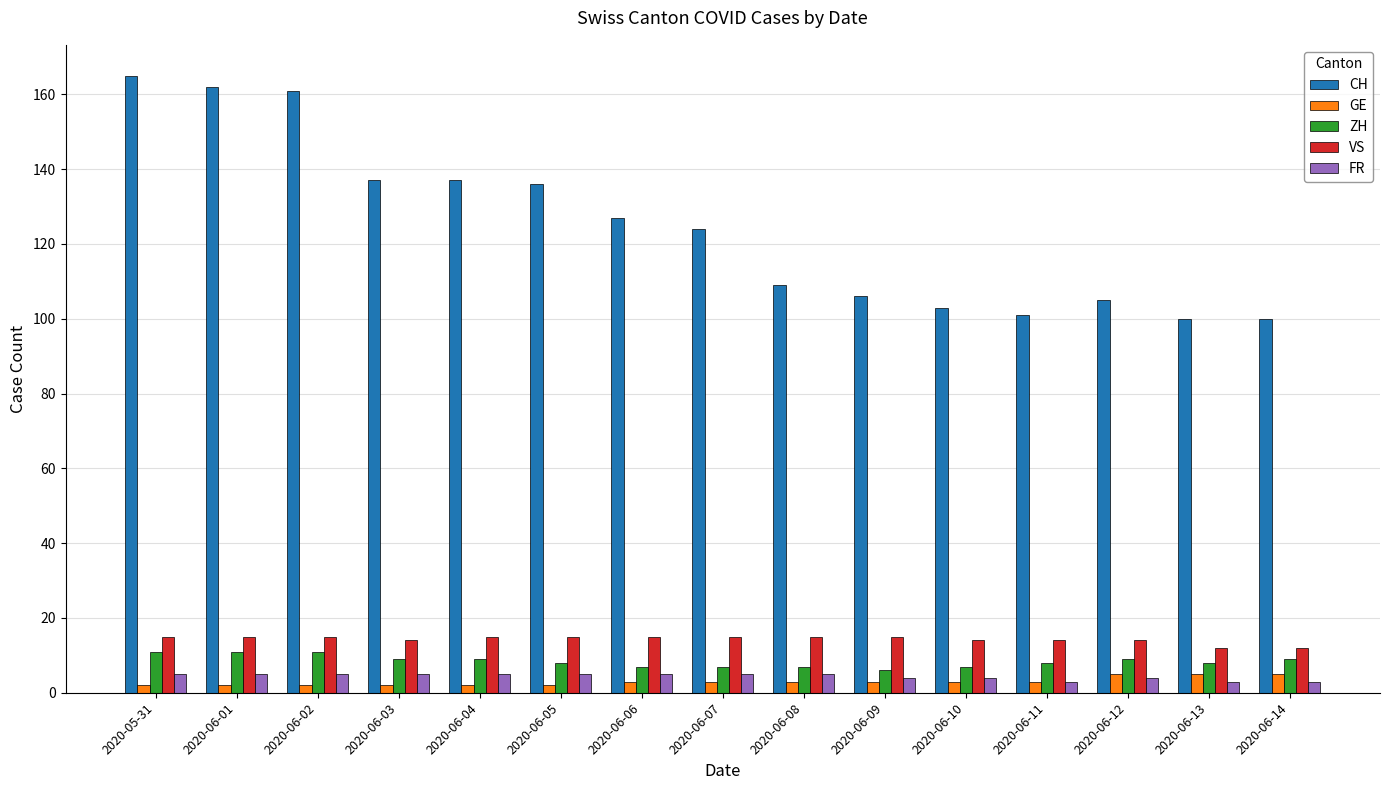

What is the label of the 10th bar from the left?

2020-06-09